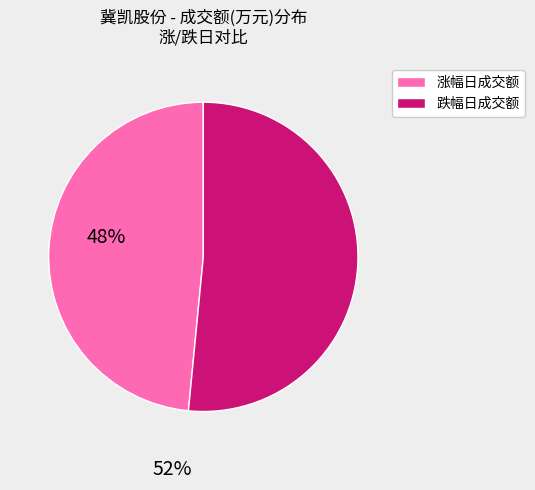

Is there any slice that represents more than half of the pie?

Yes